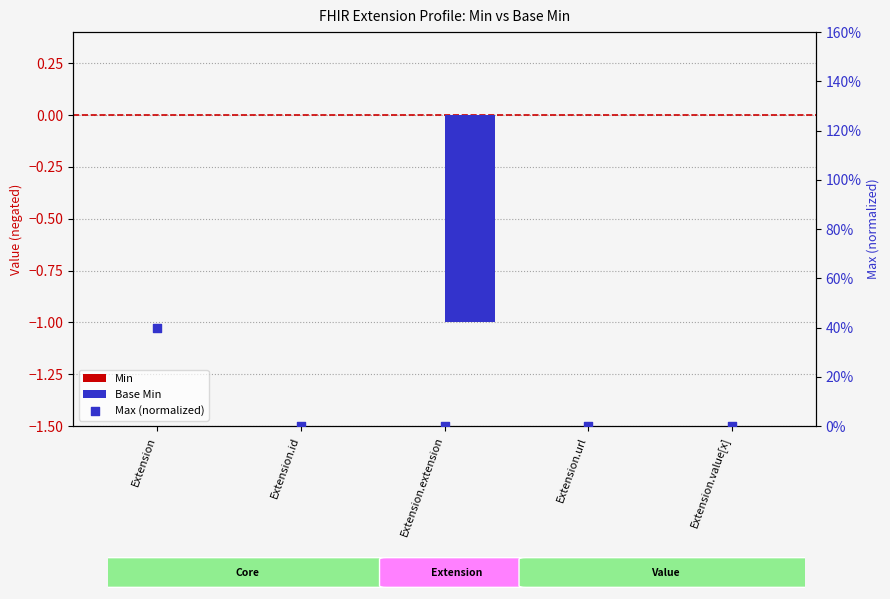

Which series has the largest total across all categories?

Max (normalized)